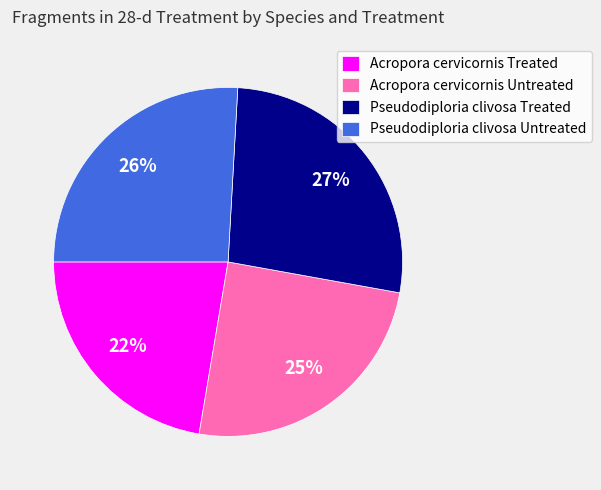

Is the sum of Acropora cervicornis Untreated and Pseudodiploria clivosa Untreated greater than half?

Yes